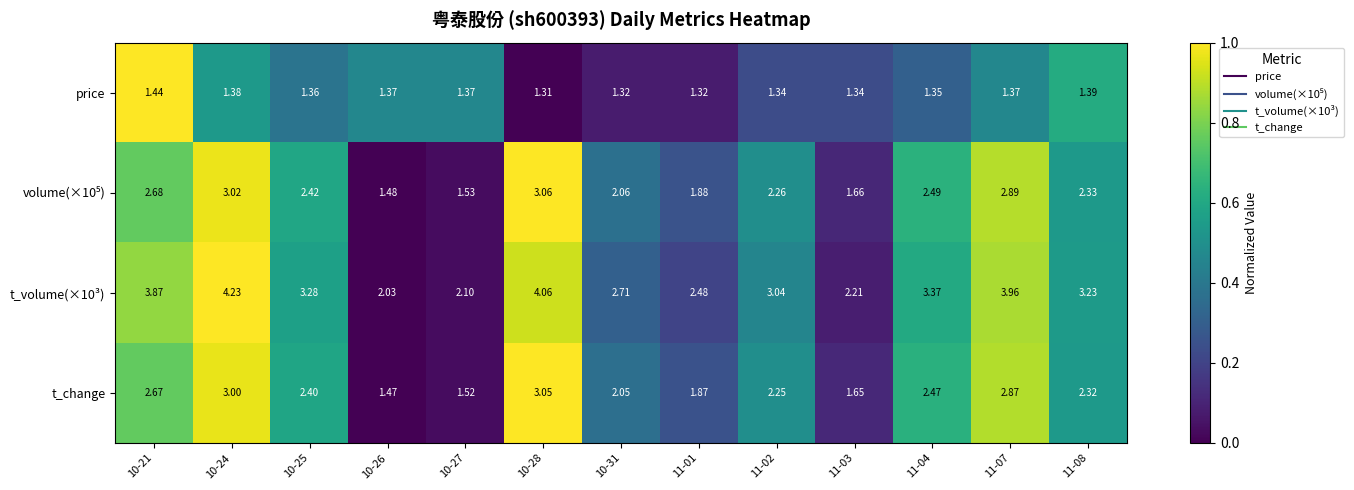

What is the total value across all series at 10-25?

9.5